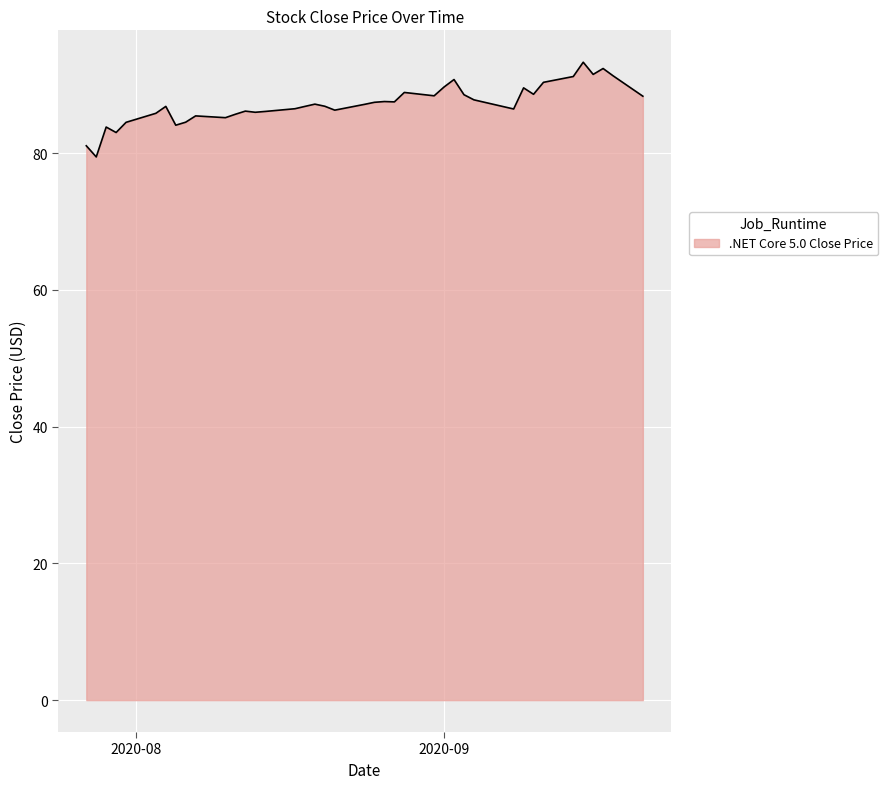

What is the difference between the maximum and minimum values?

13.9